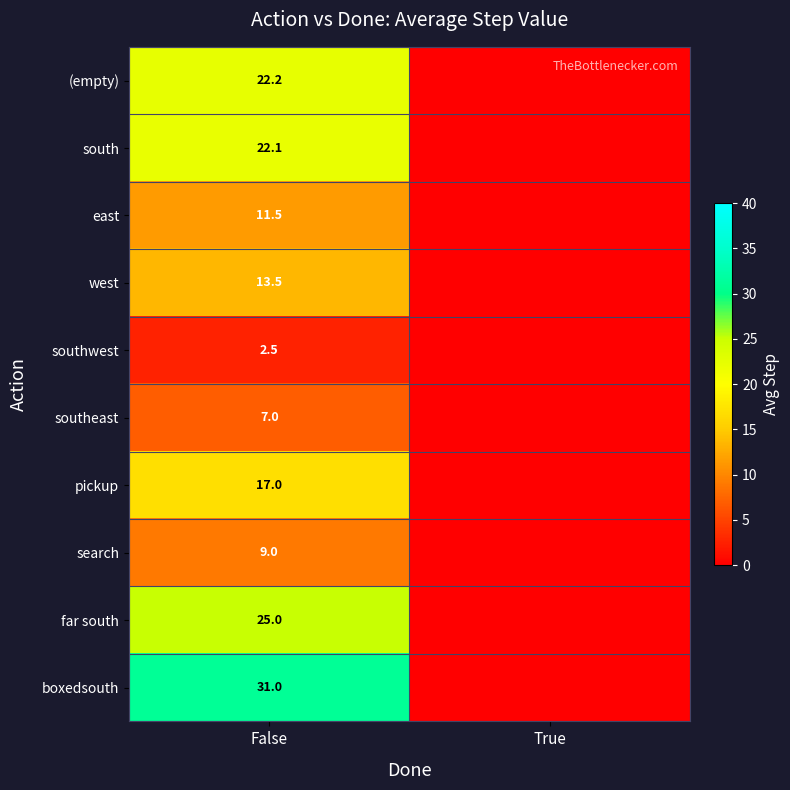

How many data points does each series have?

2